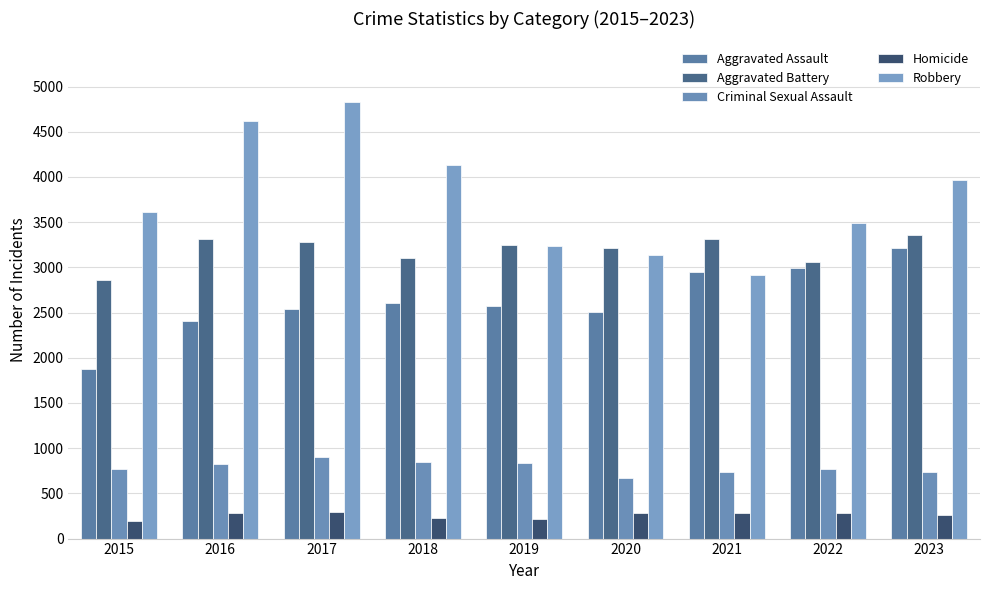

How many bars are there in total?

45